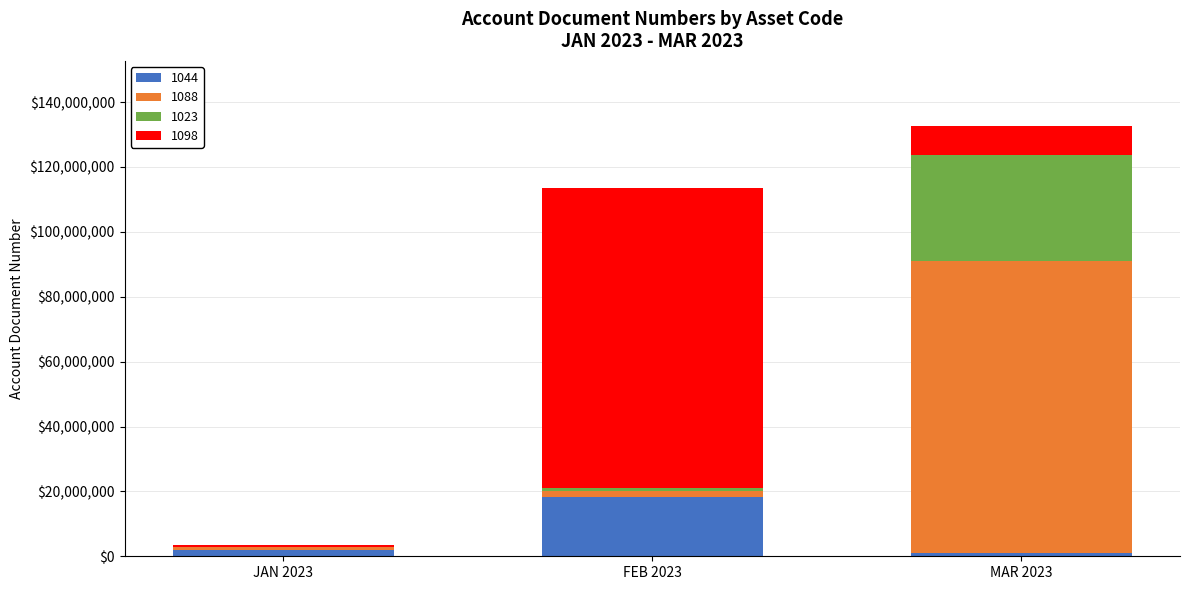

What are all the series names shown in the legend?

1044, 1088, 1023, 1098